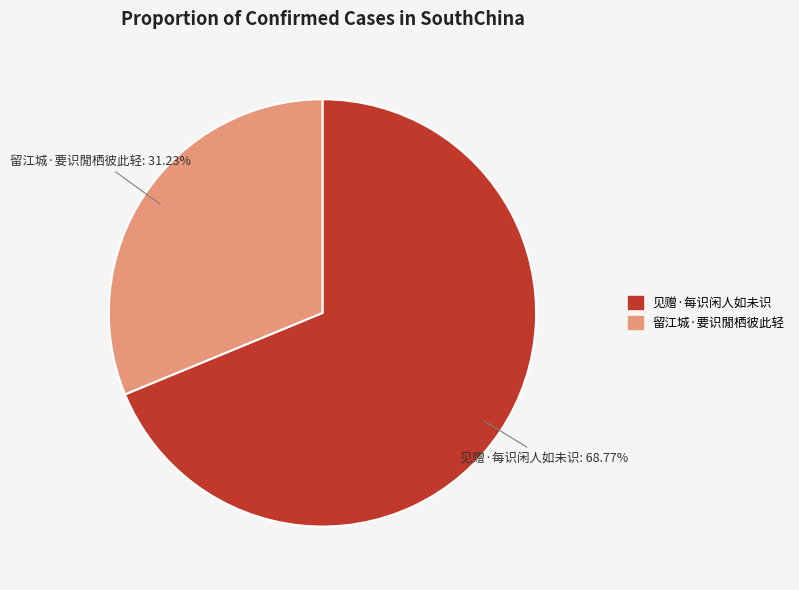

To the nearest percent, what is the combined percentage of 见赠·每识闲人如未识 and 留江城·要识閒栖彼此轻?

100%